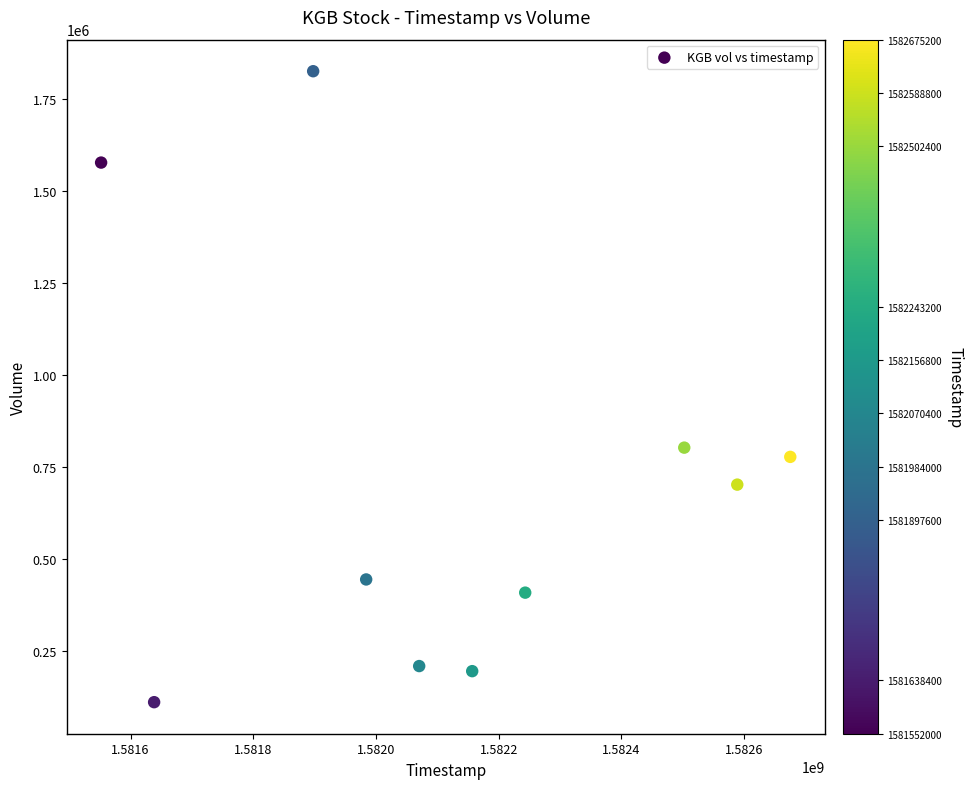

What is the average X value?

1582130880